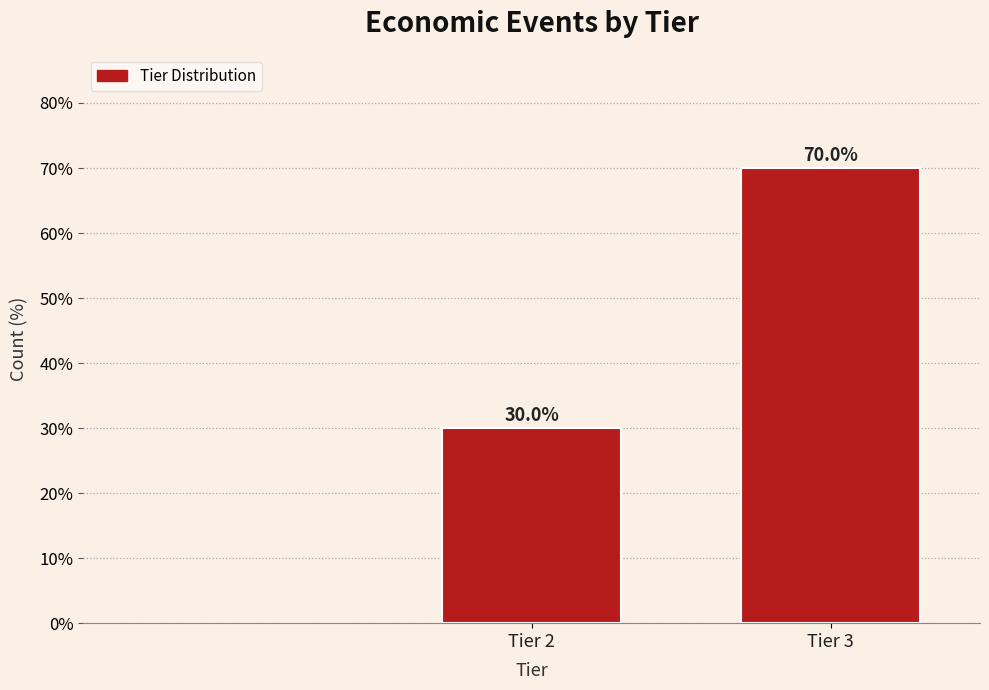

Reading left to right, list all the values displayed in this chart.

30	70